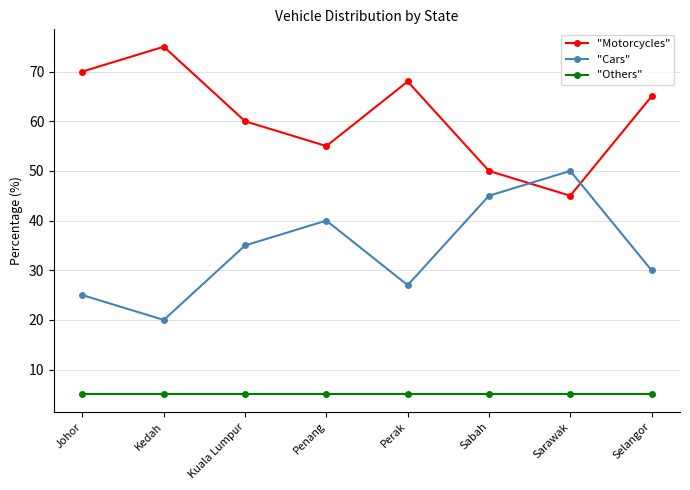

List the labels in order of "Cars" value, smallest first.

Kedah, Johor, Perak, Selangor, Kuala Lumpur, Penang, Sabah, Sarawak